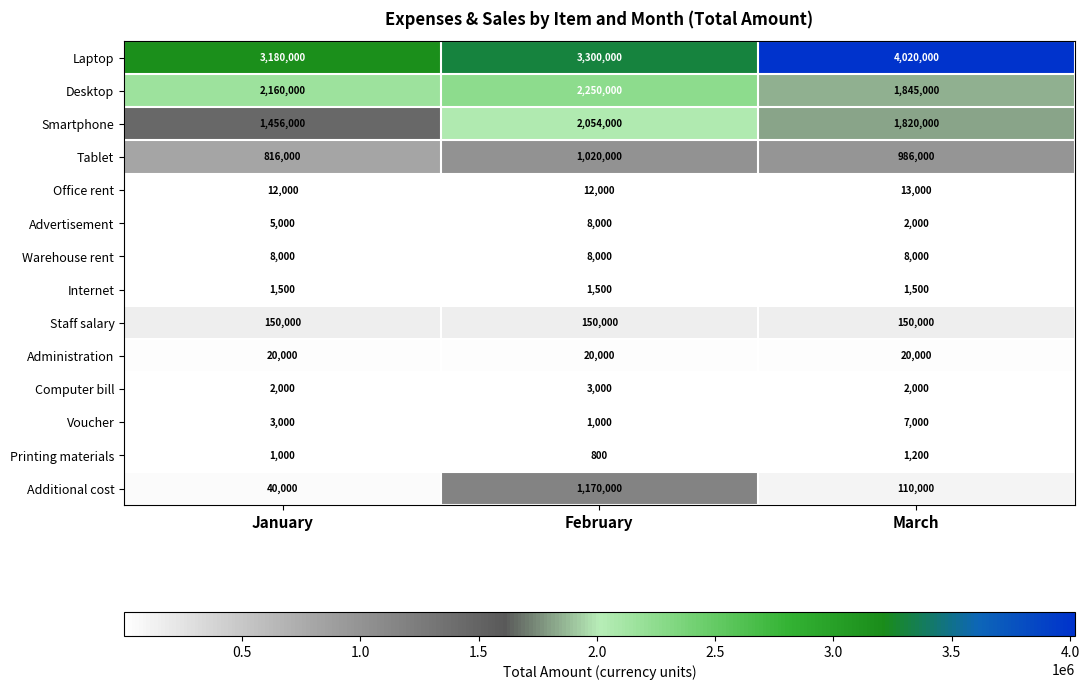

What is the difference between the highest and lowest values at January?

3179000